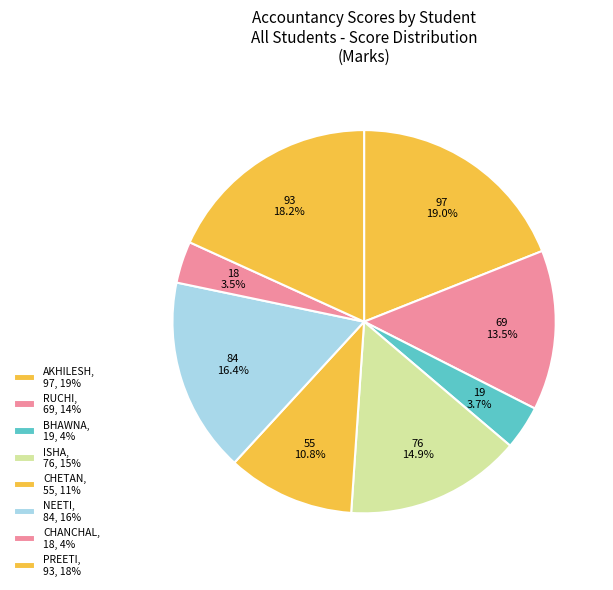

Which slice is the smallest?

CHANCHAL